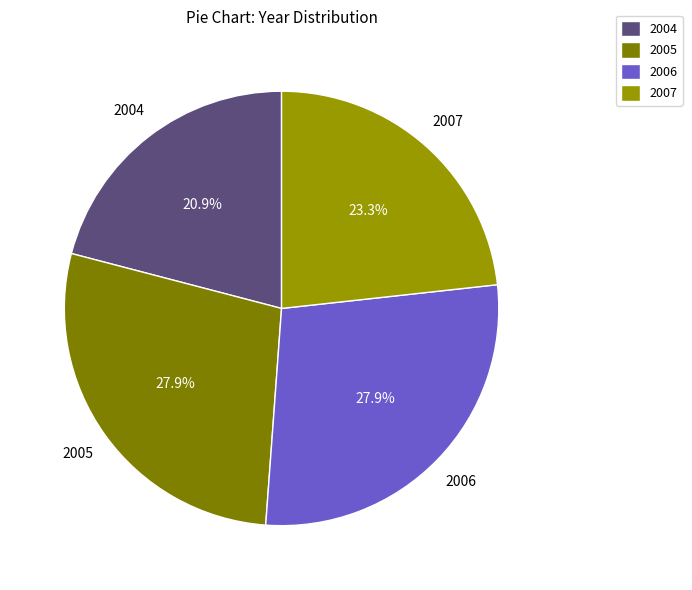

To the nearest percent, what portion does 2007 represent?

23%